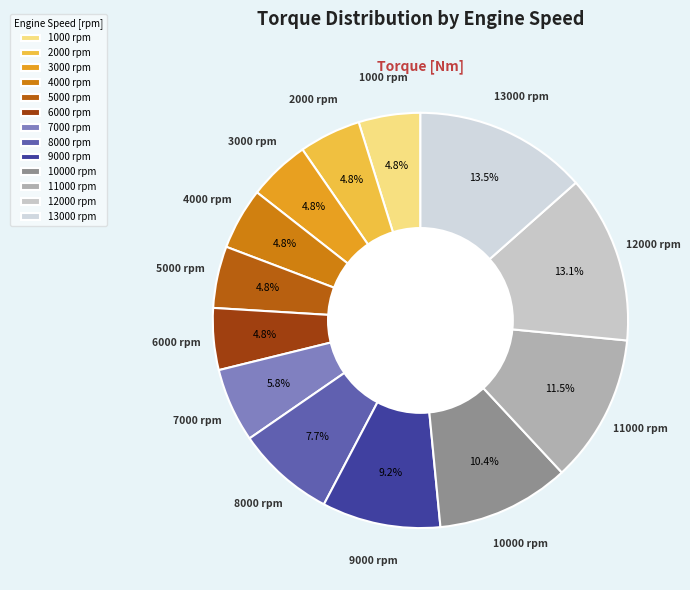

Is 8000 rpm the majority of the pie?

No